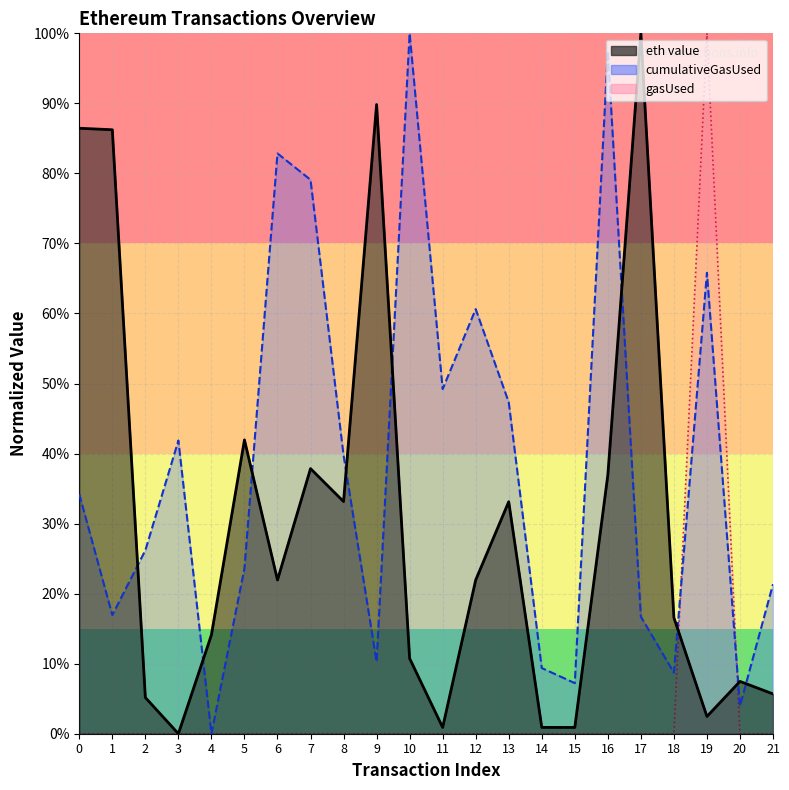

The gasUsed series shows 0.0 at 2. True or false?

True